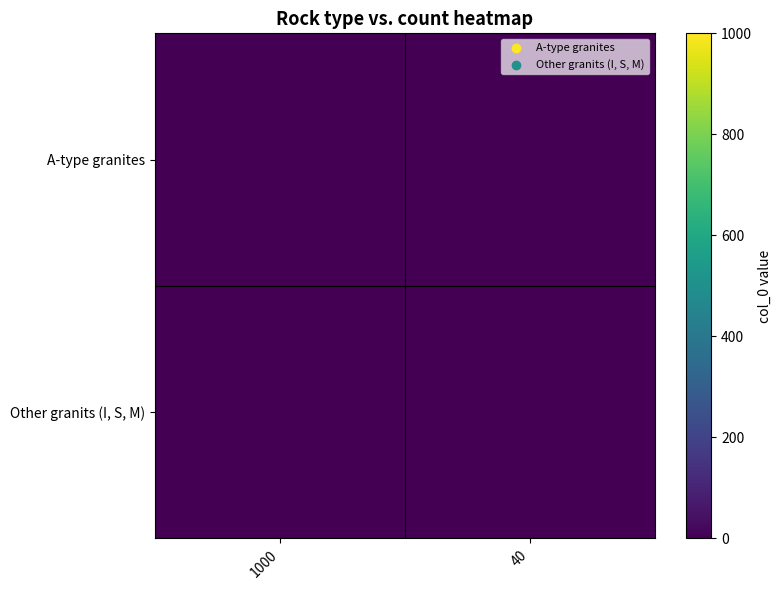

What is the total value across all series at 40?

2